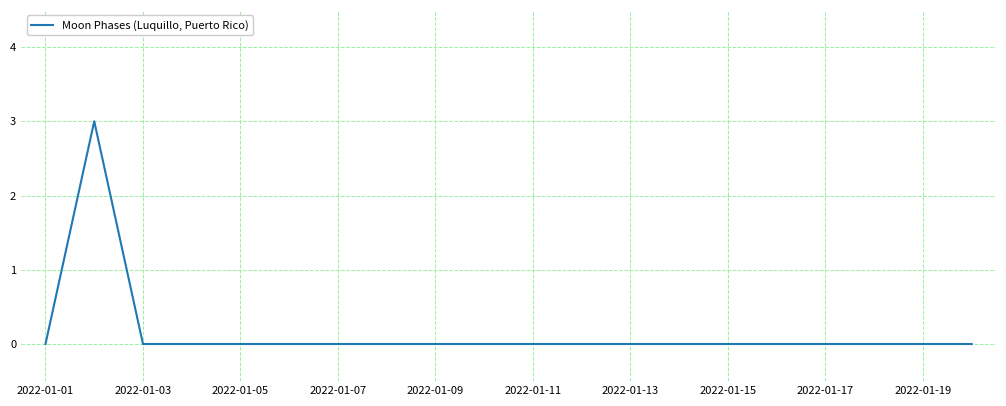

Reading left to right, transcribe all the data shown in this chart.

0	3	0	0	0	0	0	0	0	0	0	0	0	0	0	0	0	0	0	0